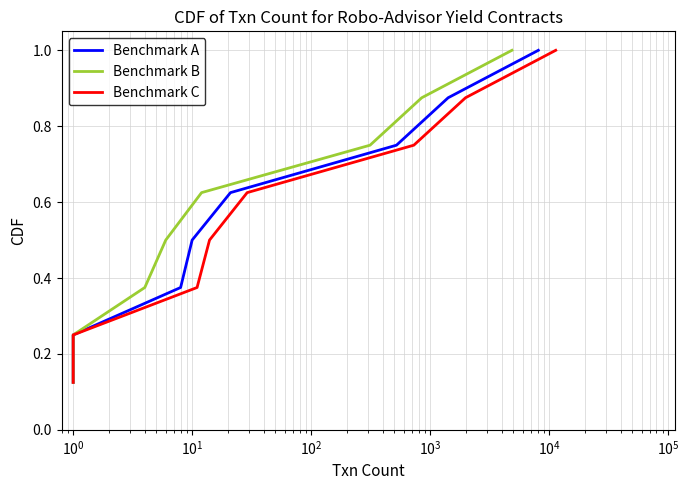

True or false: Benchmark A and Benchmark C cross at least once.

False